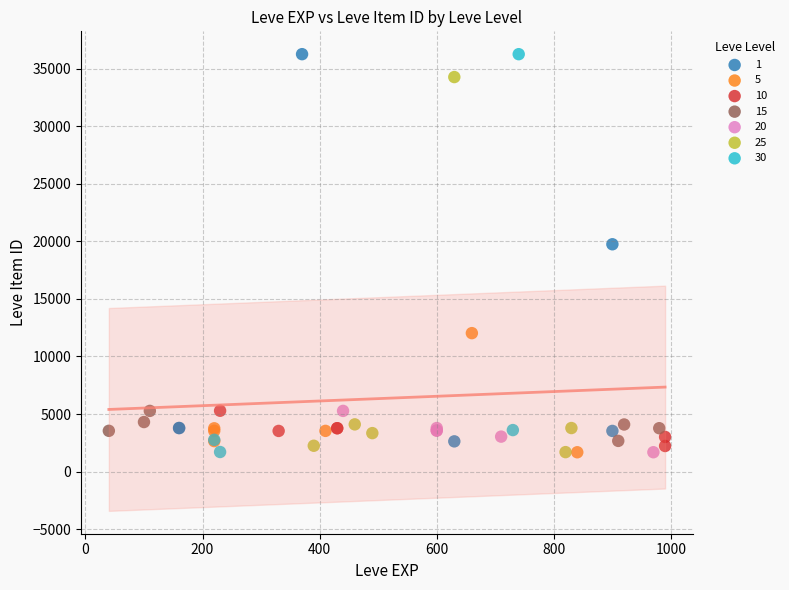

What are all the series names shown in the legend?

1, 5, 10, 15, 20, 25, 30